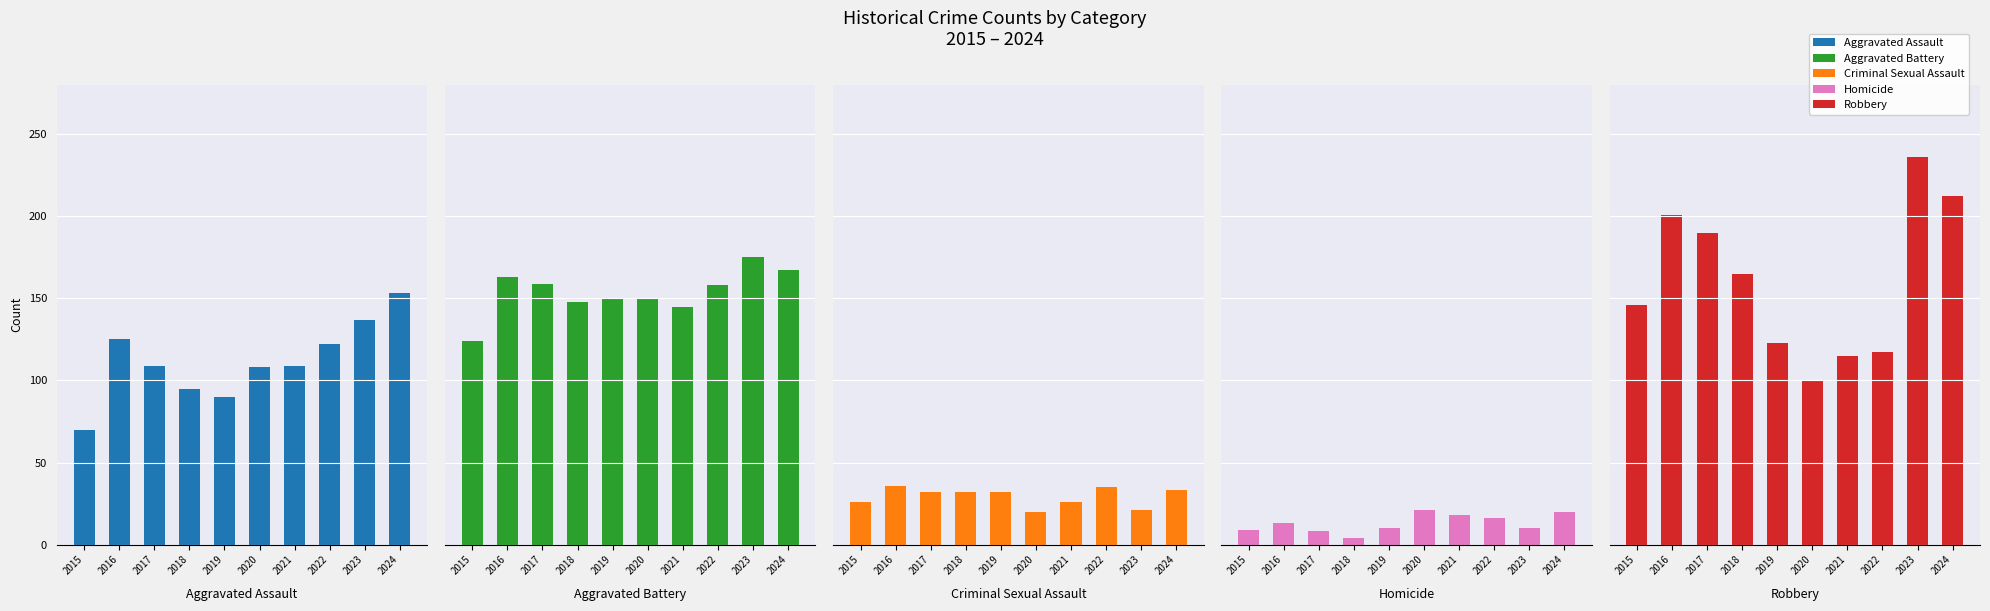

At how many categories does at least one series exceed 169?

4